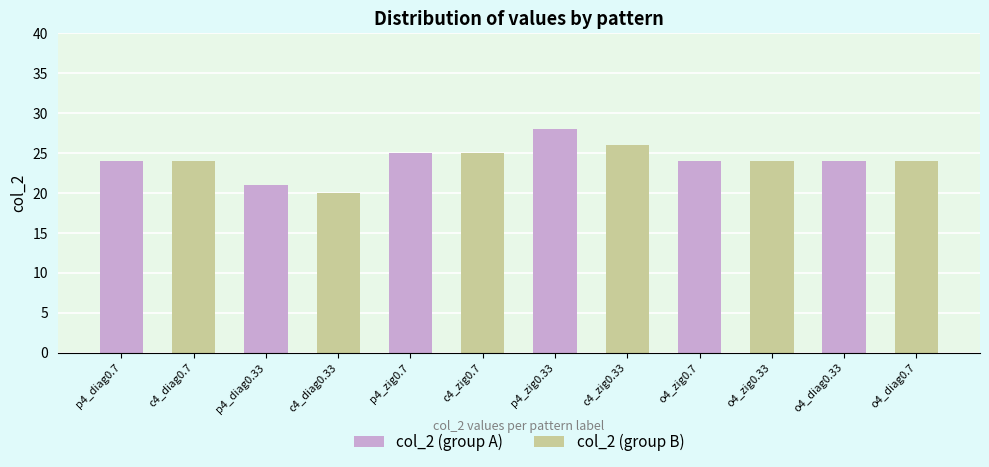

What is the approximate value at o4_diag0.7?

24